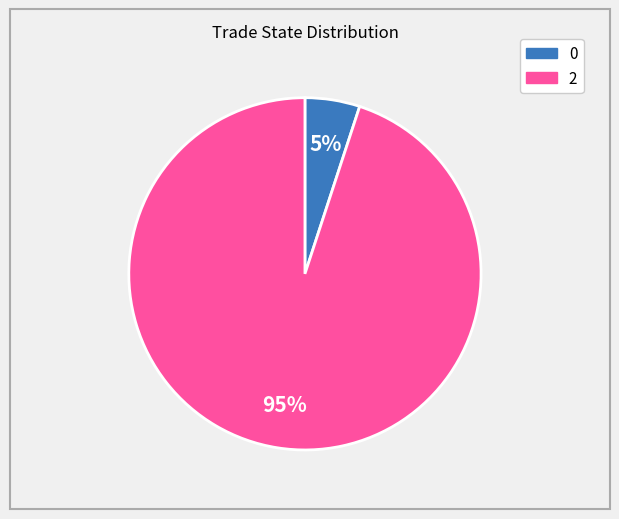

What is the majority slice?

2